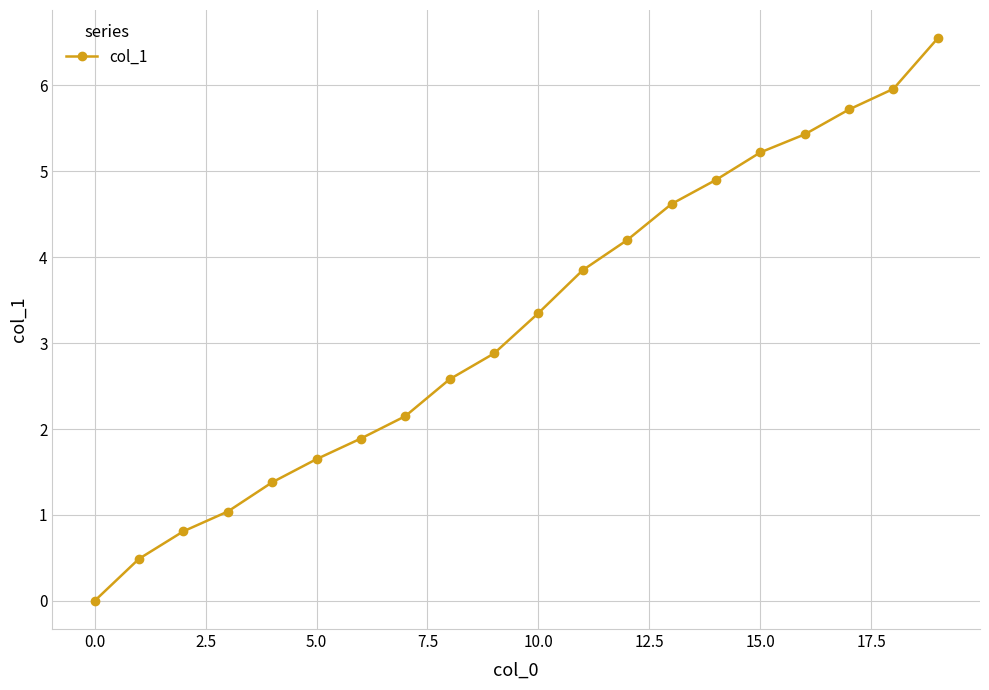

What is the difference between the second highest and second lowest values?

5.5